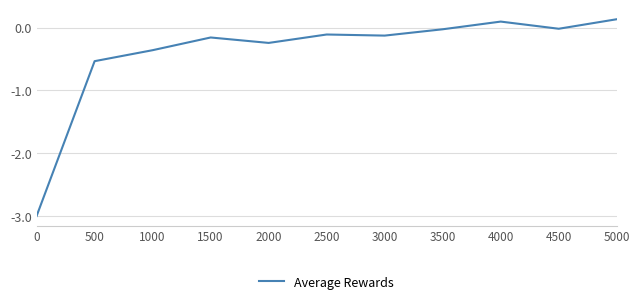

What is the difference between the maximum and minimum values?

3.1